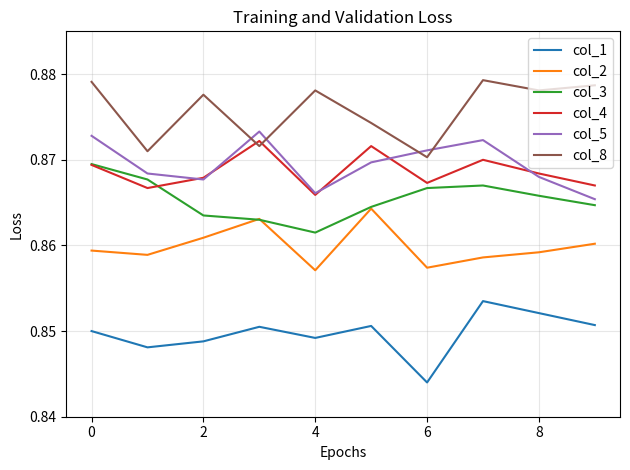

Which series has the largest total across all categories?

col_8